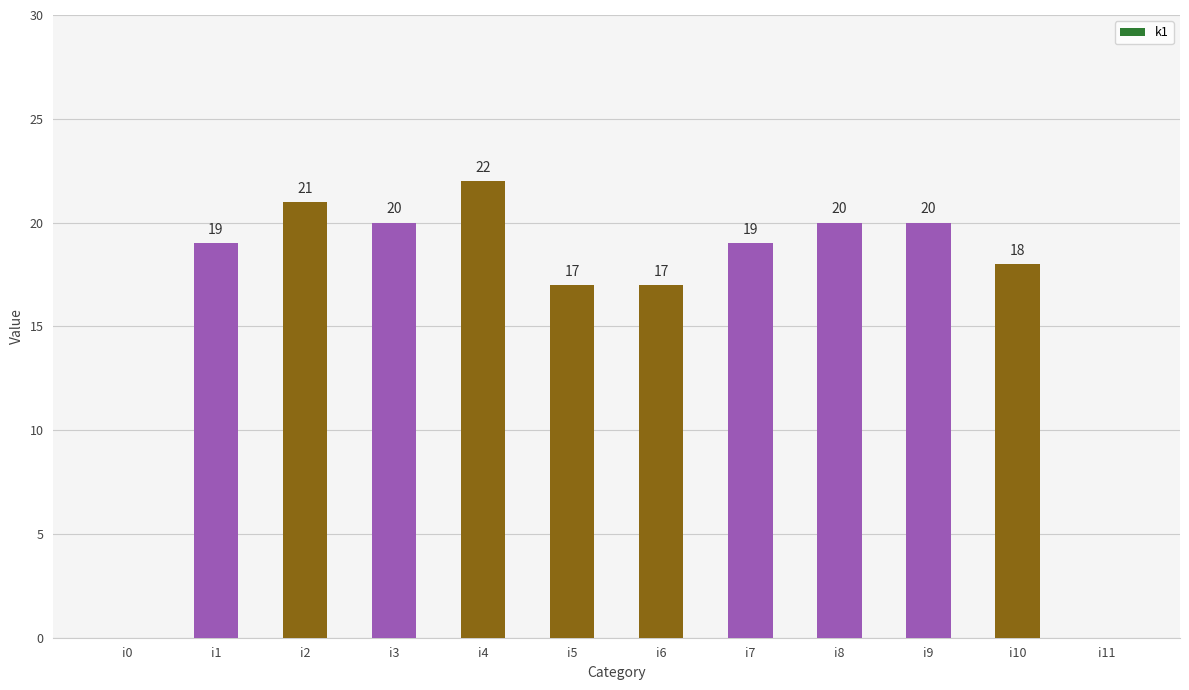

What is the approximate value at i3, to the nearest 5?

20